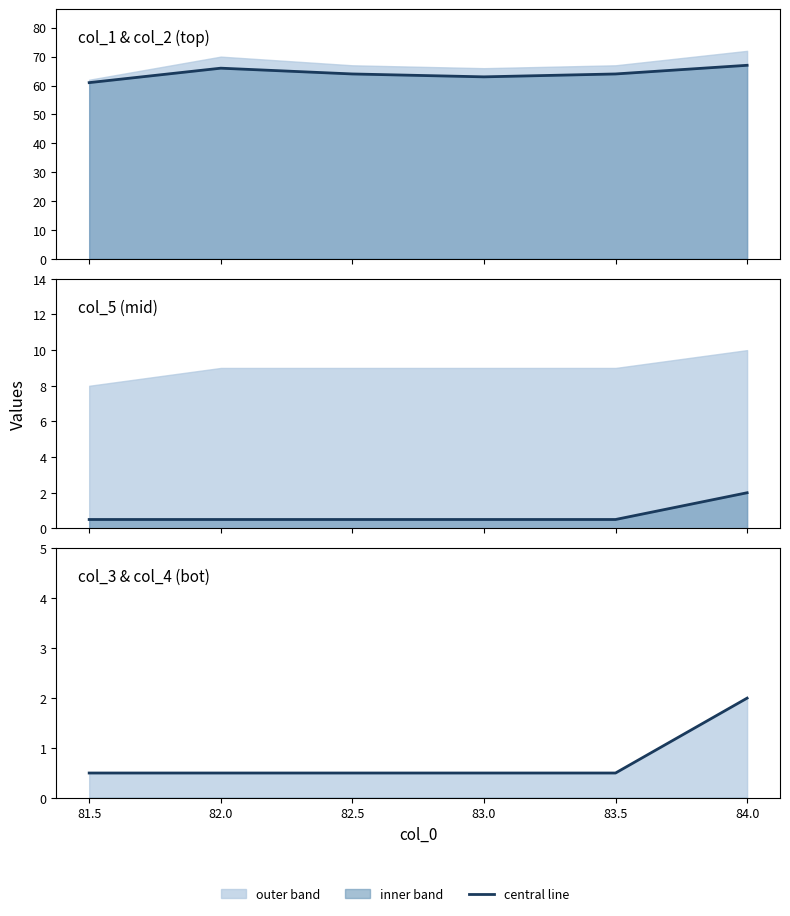

Does the chart have visible grid lines?

No